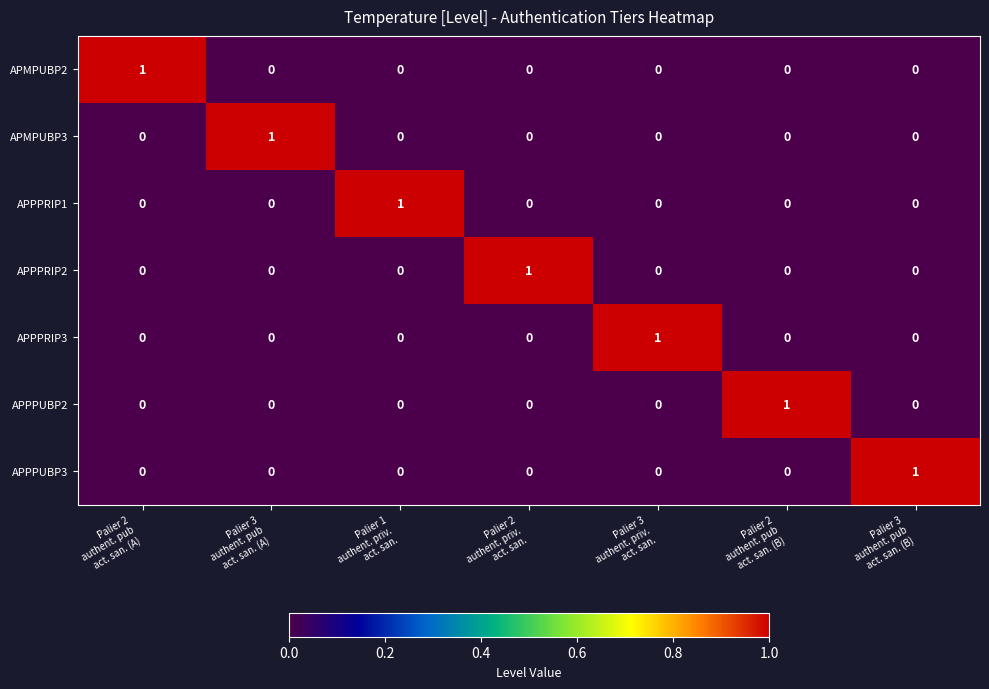

What is the total value across all series at Palier 2
authent. pub
act. san. (B)?

1